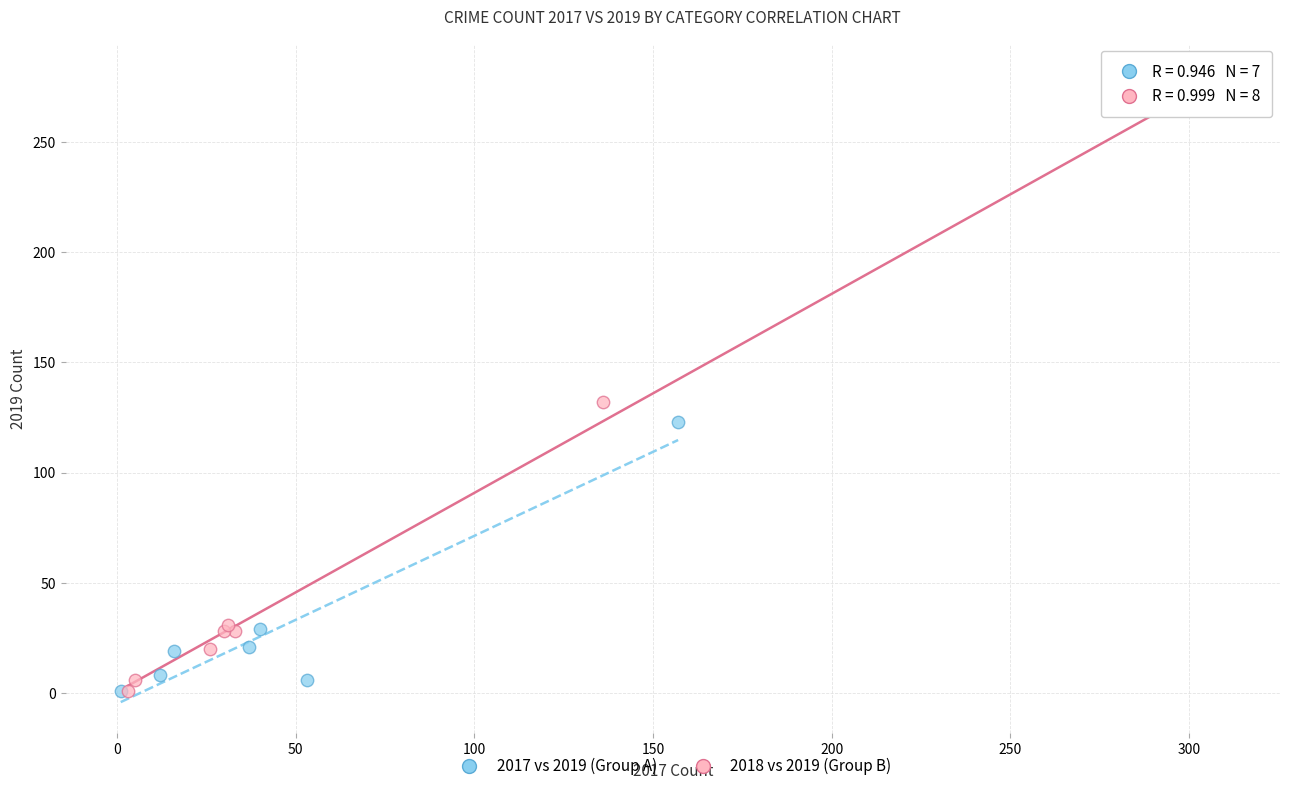

Which series has the widest spread of Y values?

2018 vs 2019 (Group B)